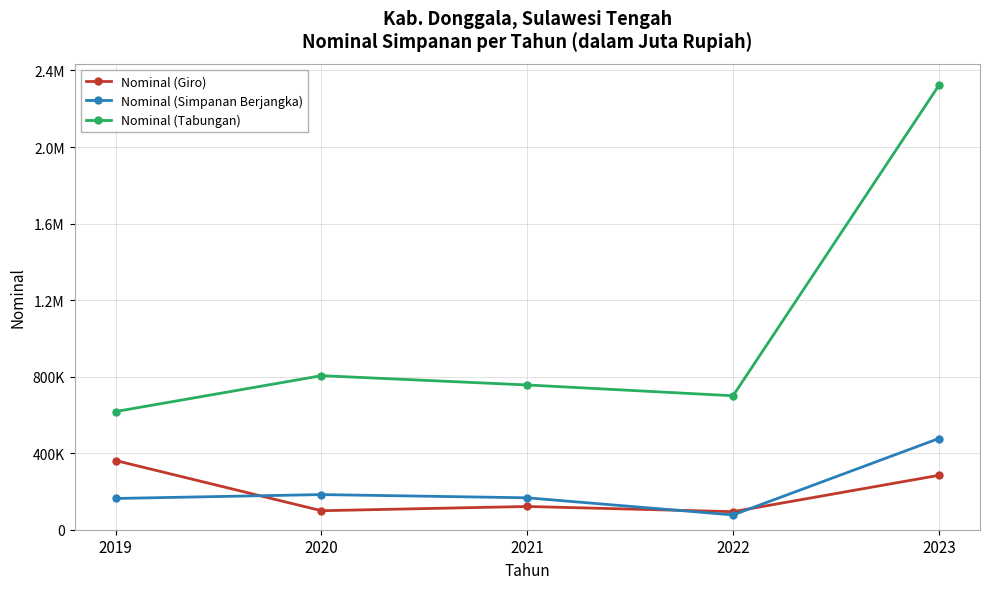

The Nominal (Giro) series shows 135952.2 at 2023. True or false?

False